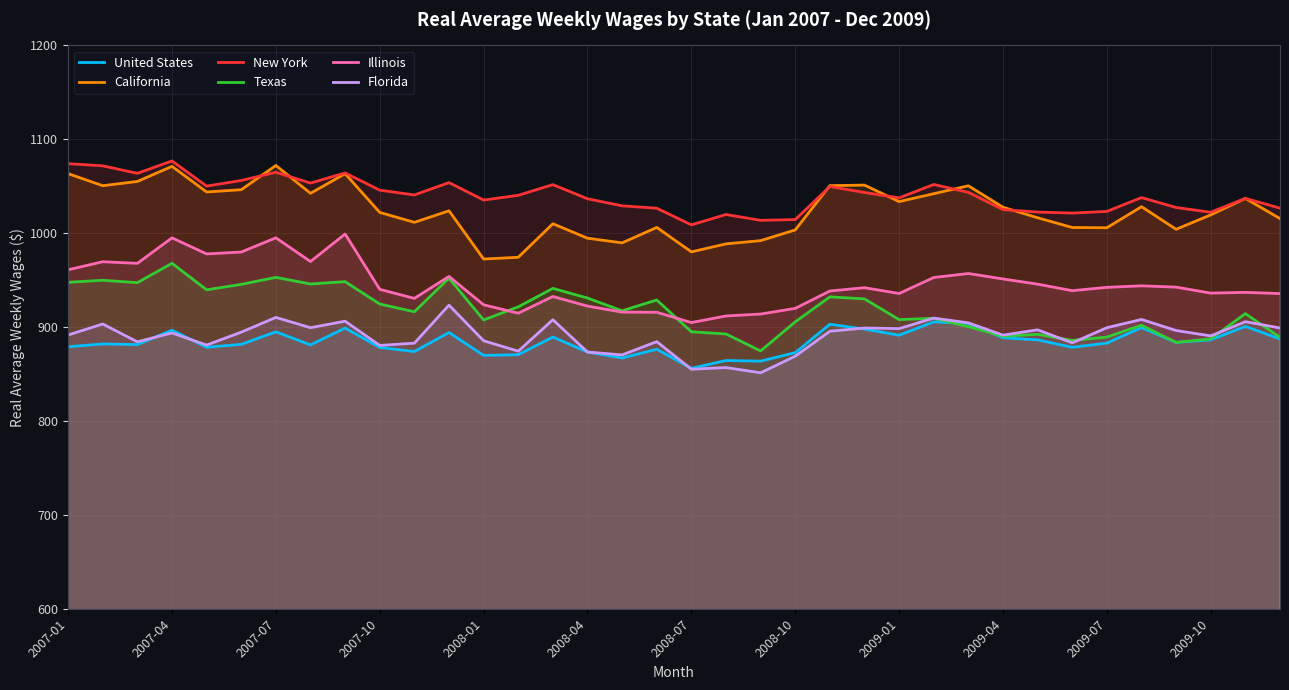

How many lines are shown in the chart?

6